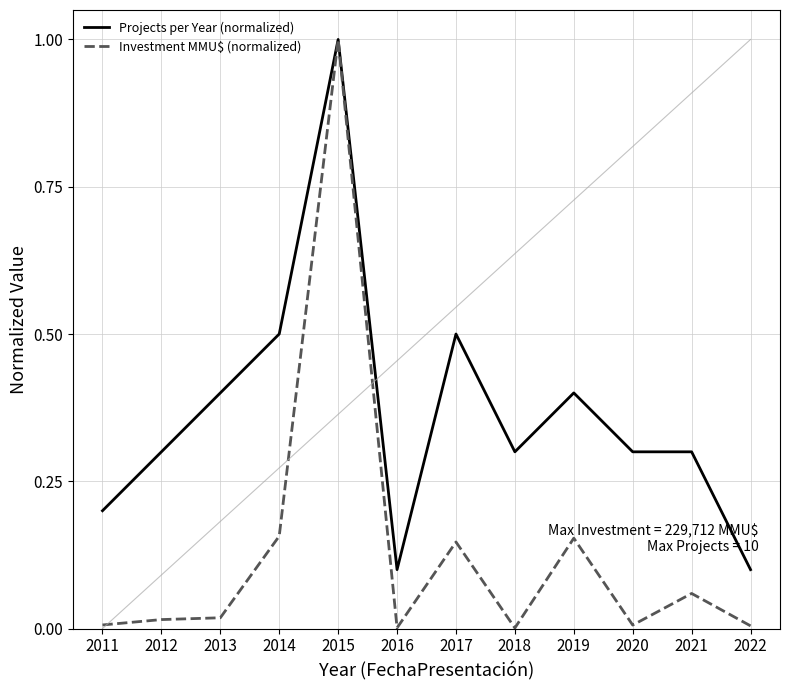

List the series in order of their overall mean, lowest first.

Investment MMU$ (normalized), Projects per Year (normalized)